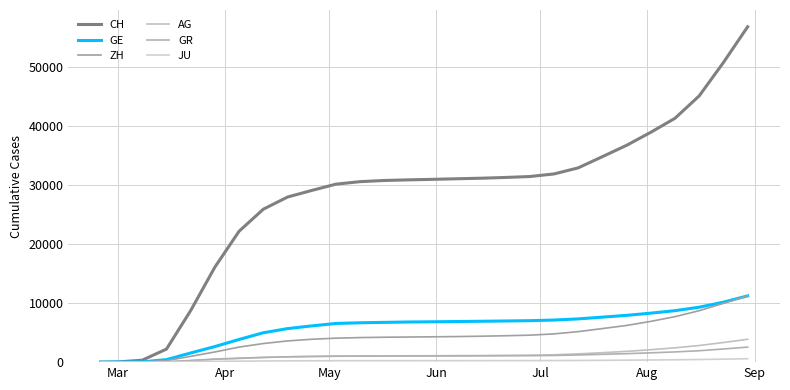

Count the number of categories in the chart.

28